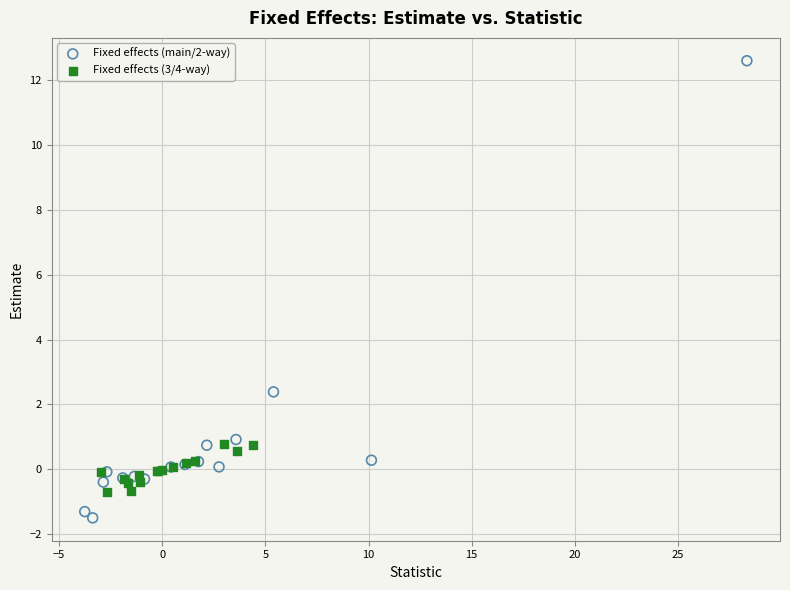

Which series reaches the maximum Y coordinate?

Fixed effects (main/2-way)